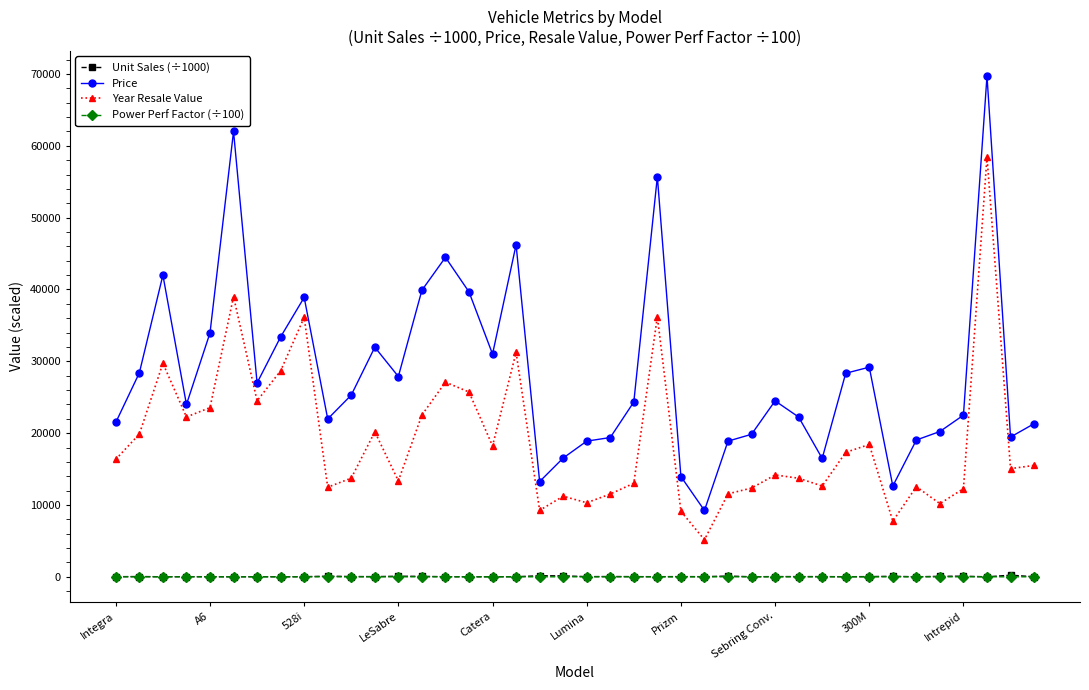

Which series has the widest spread of values?

Price